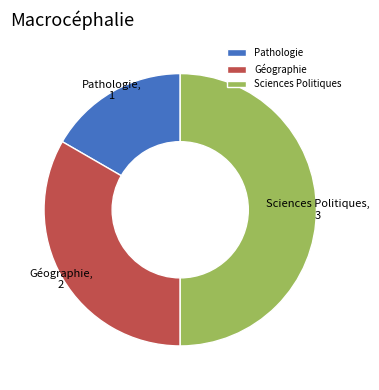

The Pathologie slice represents 17% of the pie. True or false?

True